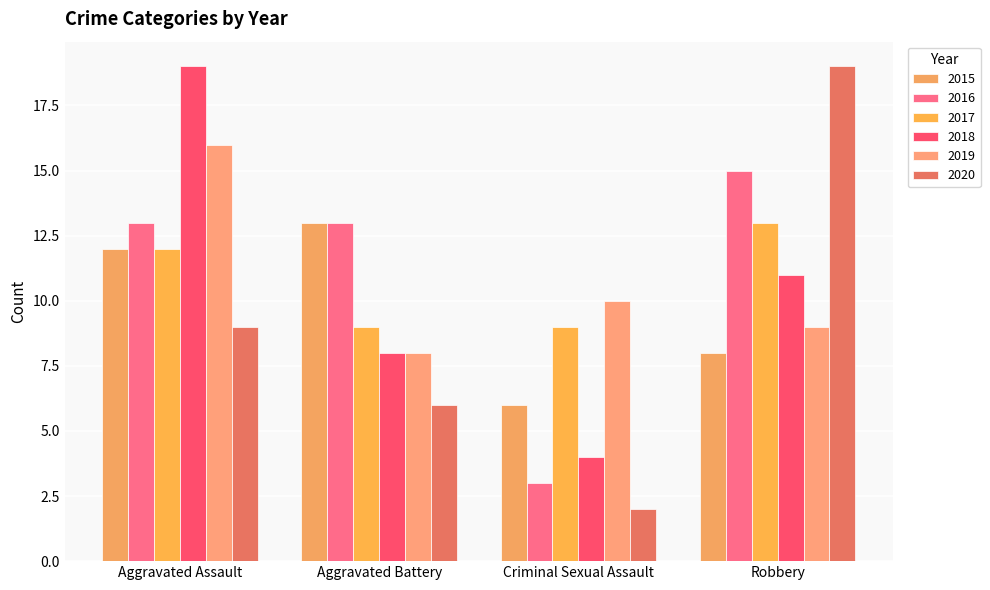

Read the 2019 value at Criminal Sexual Assault.

10